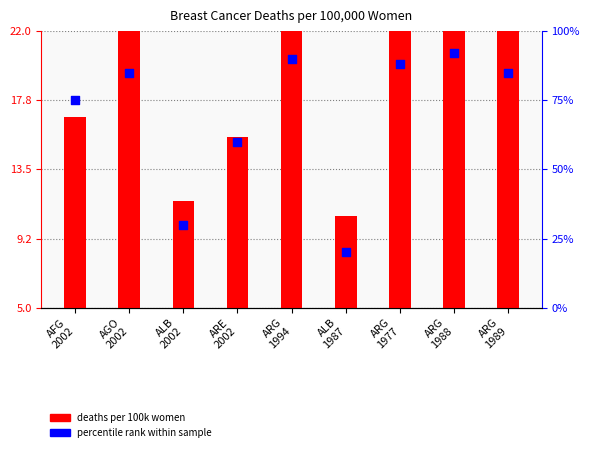

What is the total value across all series at ARG
1989?

105.5